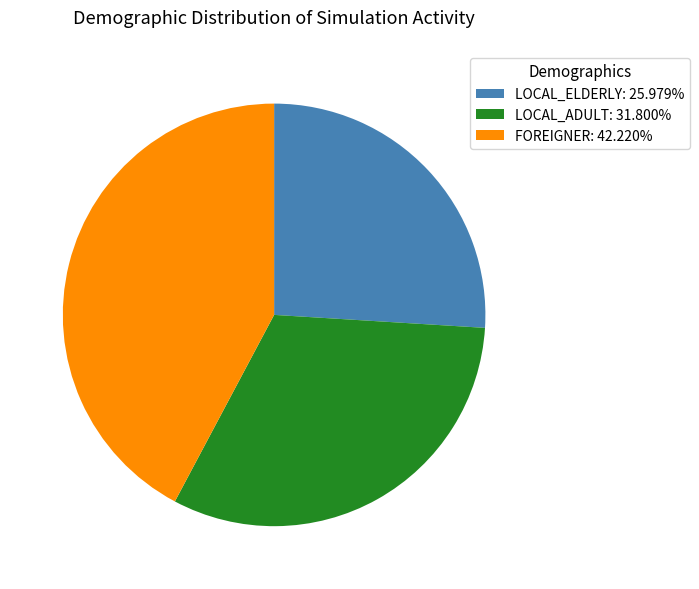

Approximately how many times larger is the value at LOCAL_ELDERLY: 25.979% compared to LOCAL_ADULT: 31.800%?

0.8